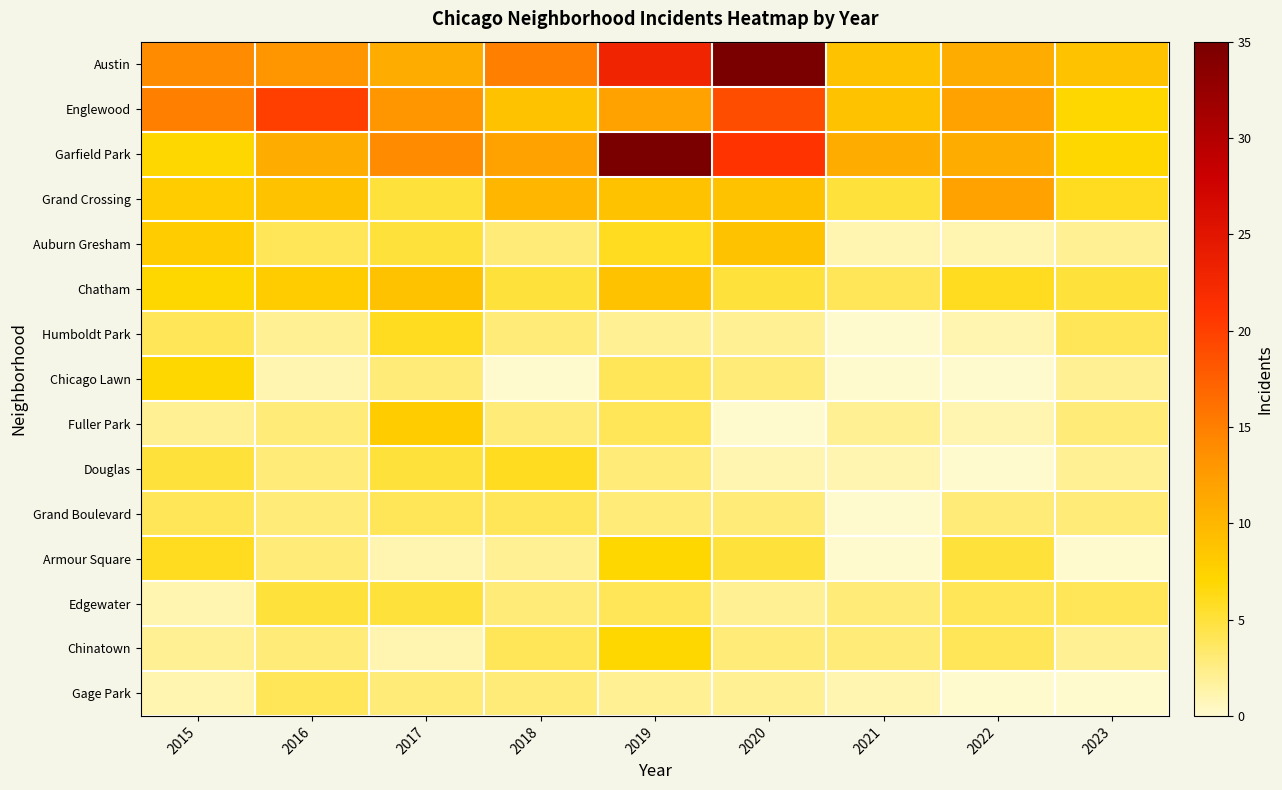

What is the spread (max minus min) of values at 2022?

11.0